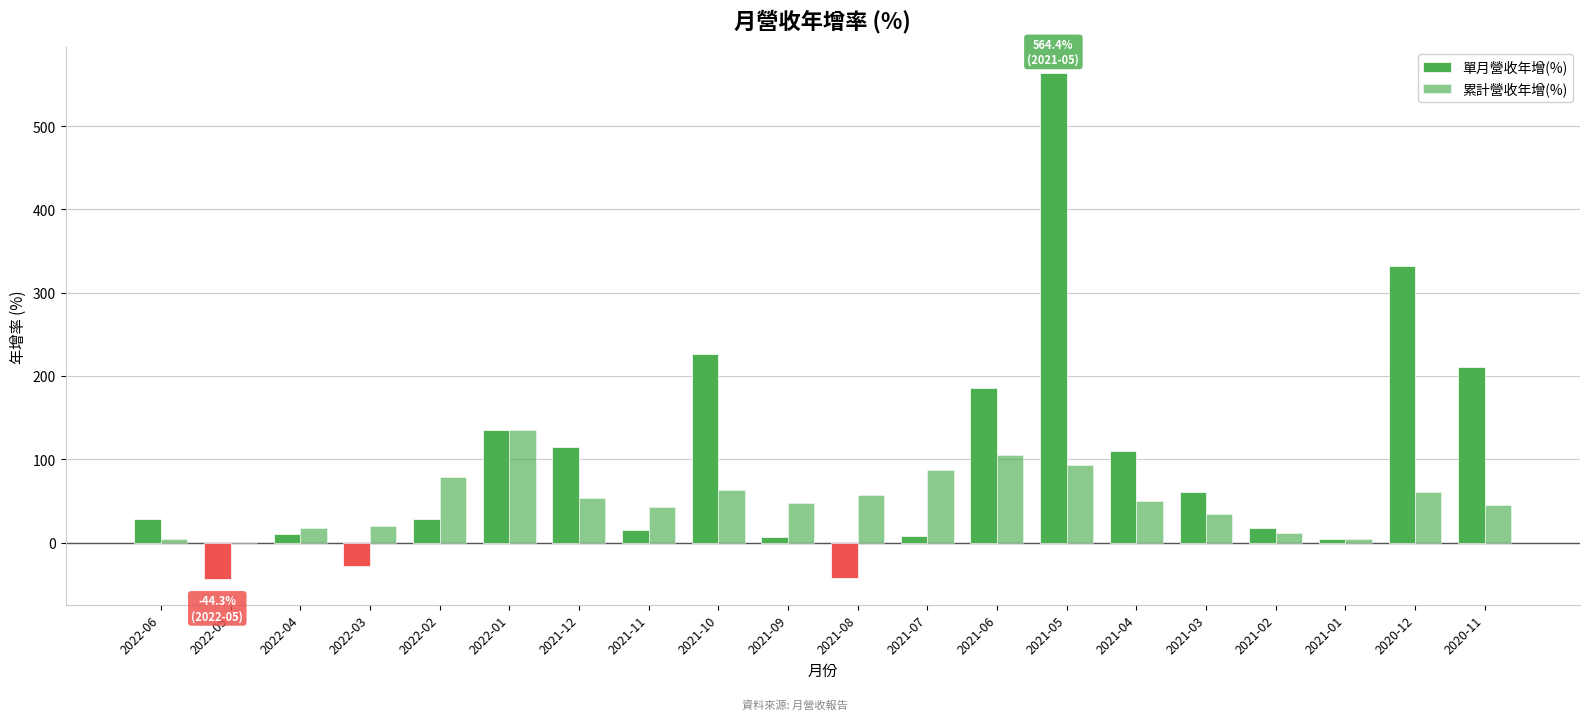

How many data points in 單月營收年增(%) are above 27?

11